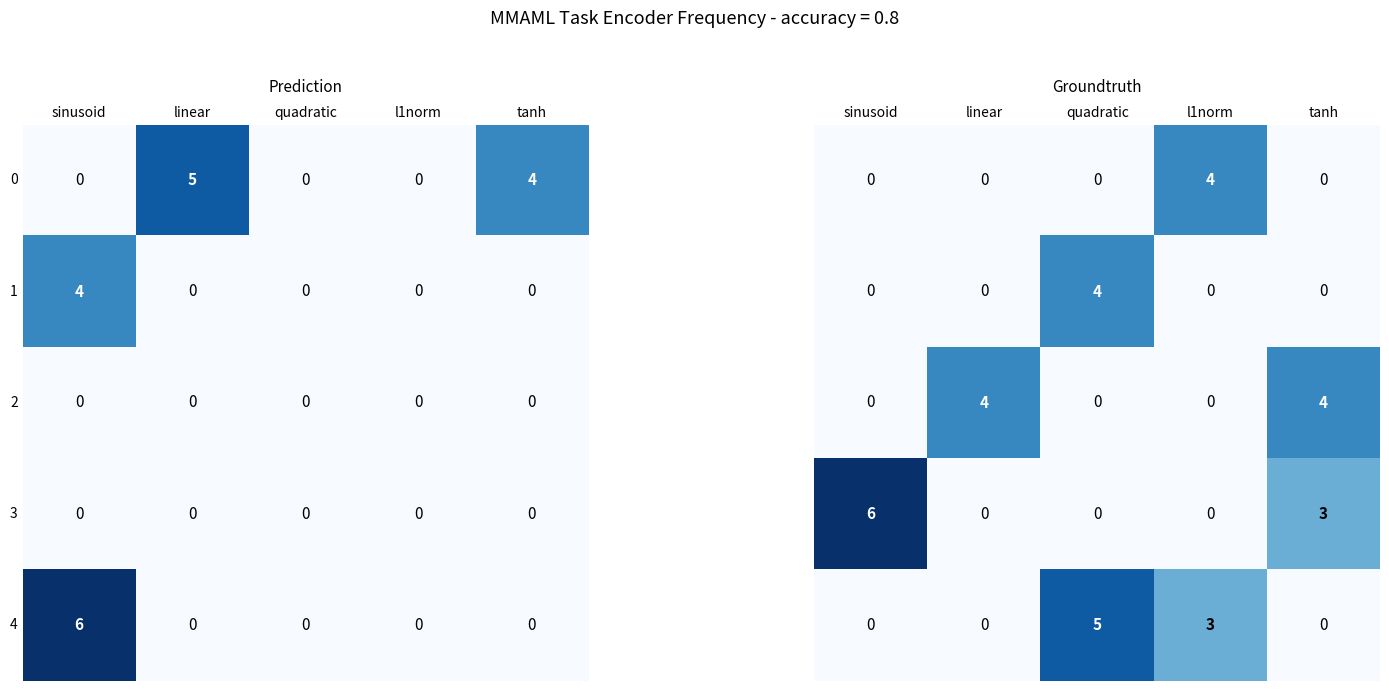

How many positive values does the 1 series have?

1